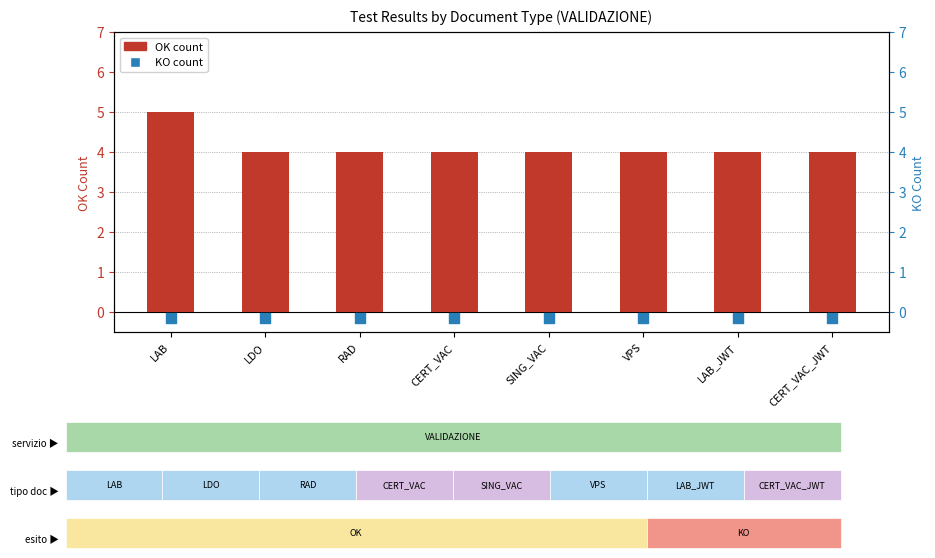

Which series reaches the maximum Y coordinate?

OK count